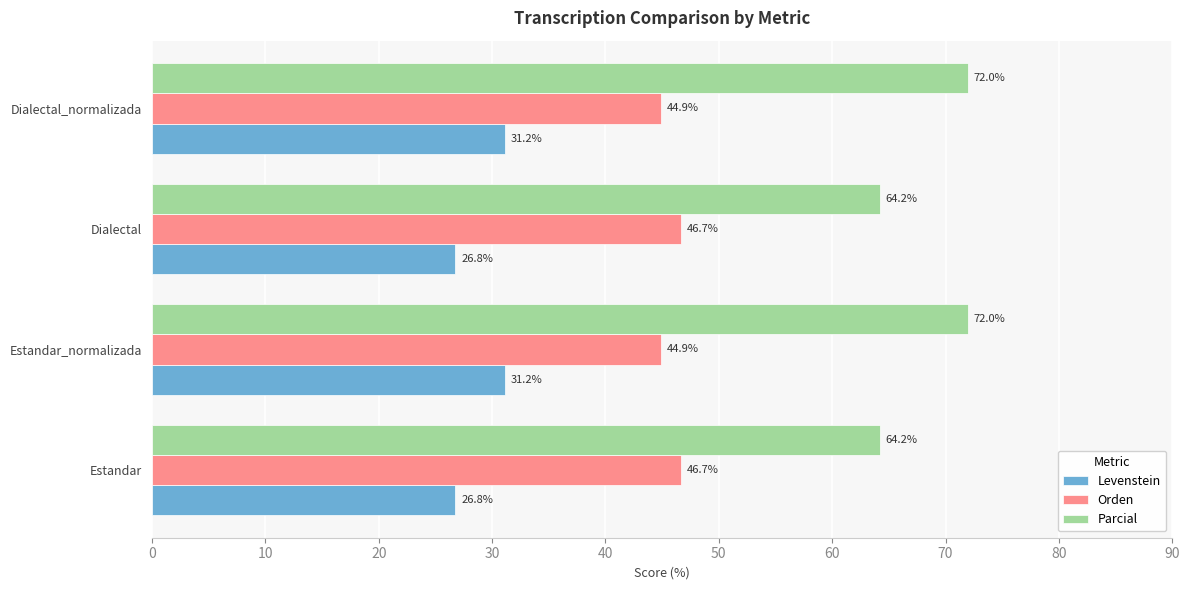

What is the maximum value for Levenstein?

31.2